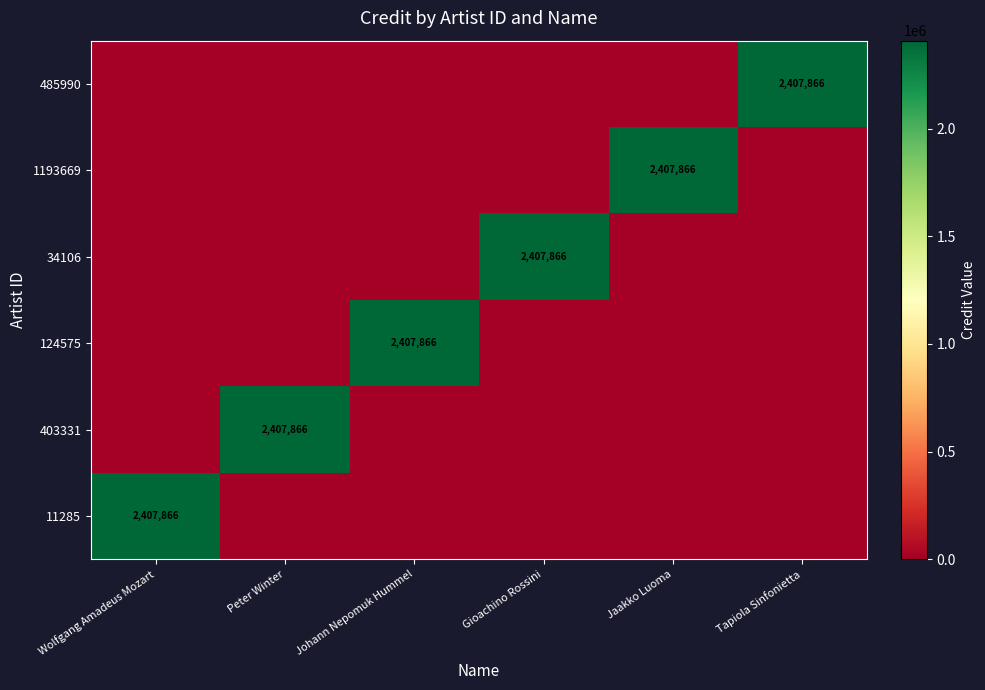

True or false: 485990 has a value of 809209 at Tapiola Sinfonietta.

False